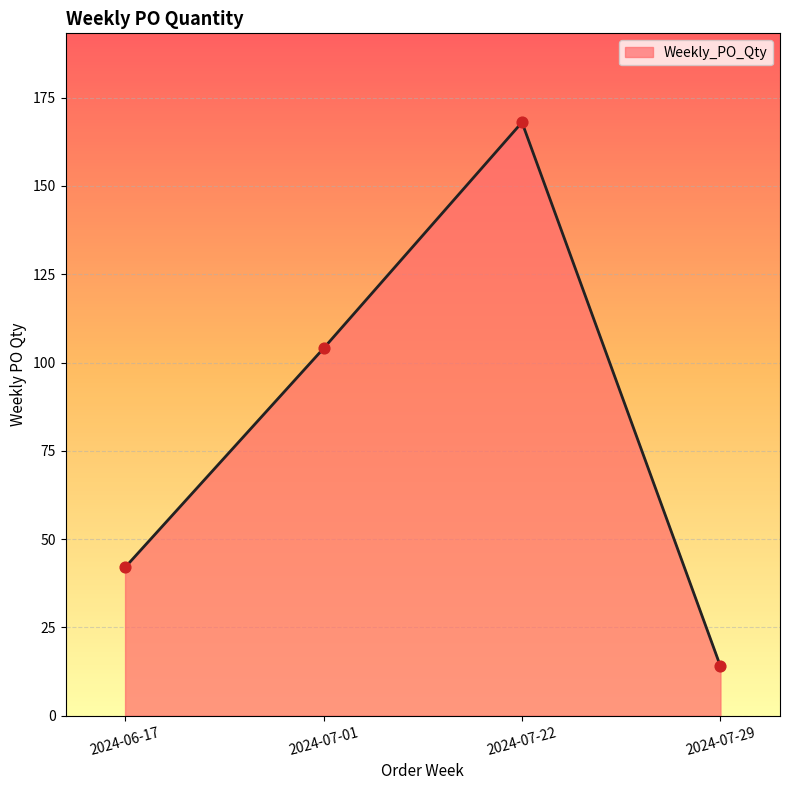

What is the change in value from 2024-07-01 to 2024-07-22?

+64